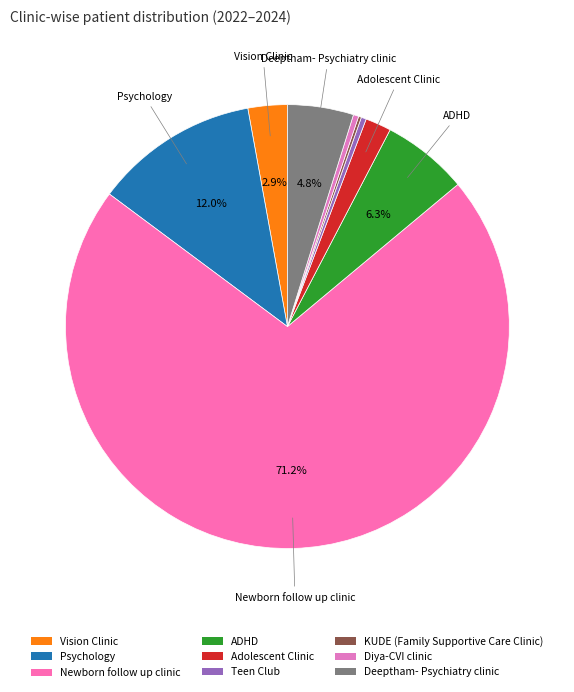

The Teen Club slice represents 0% of the pie. True or false?

True